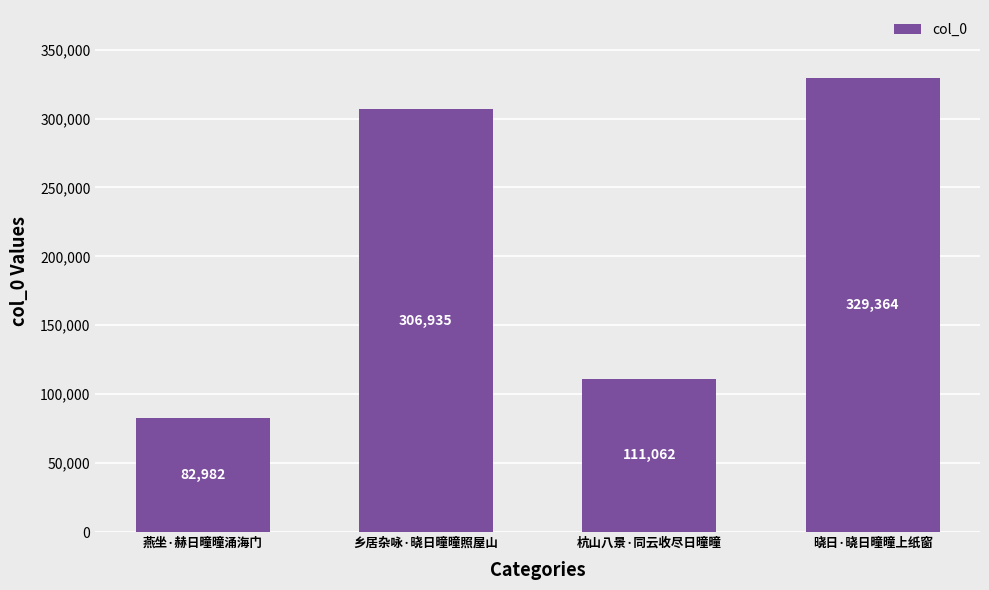

True or false: the data shows 131335 at 燕坐·赫日曈曈涌海门.

False